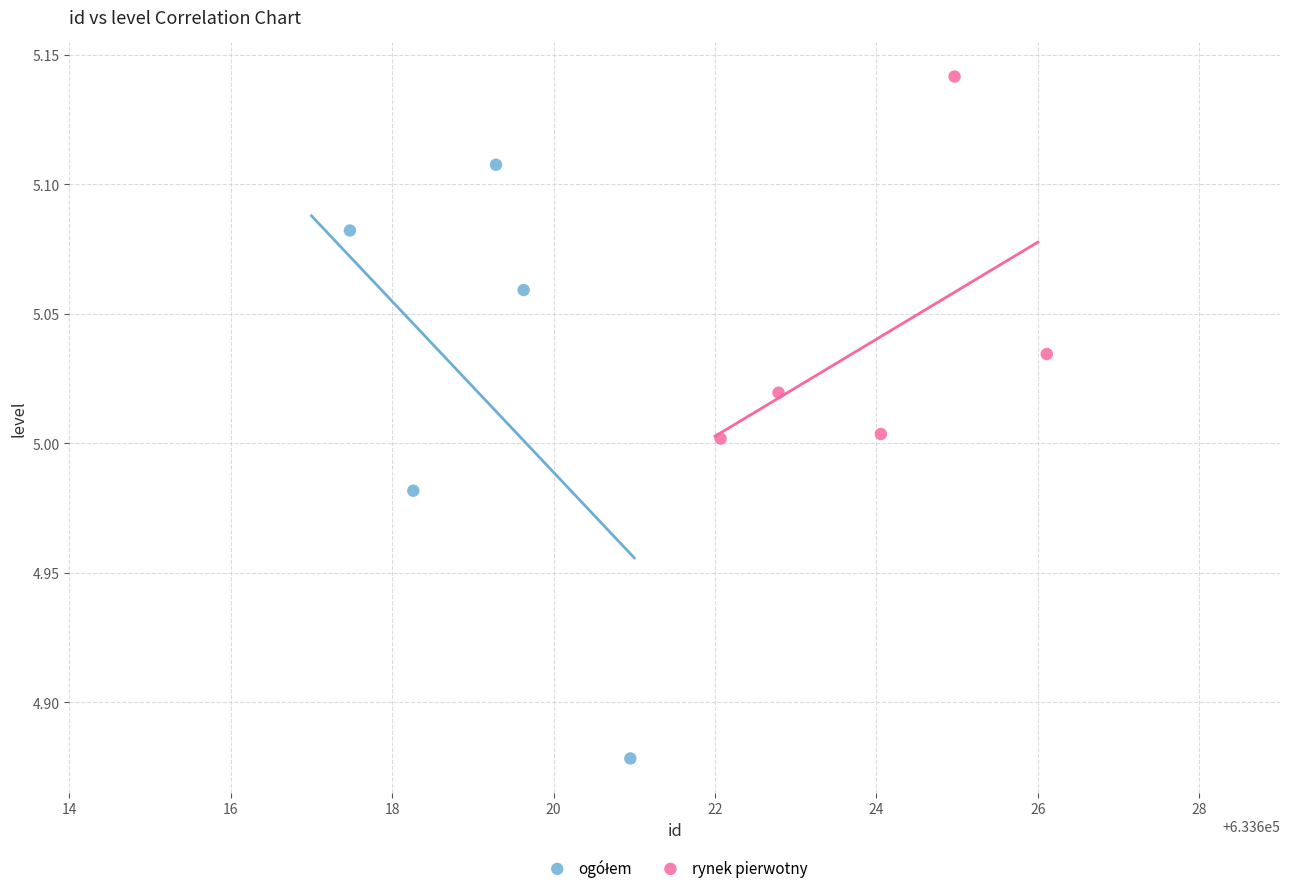

Which series contains the highest Y value?

rynek pierwotny